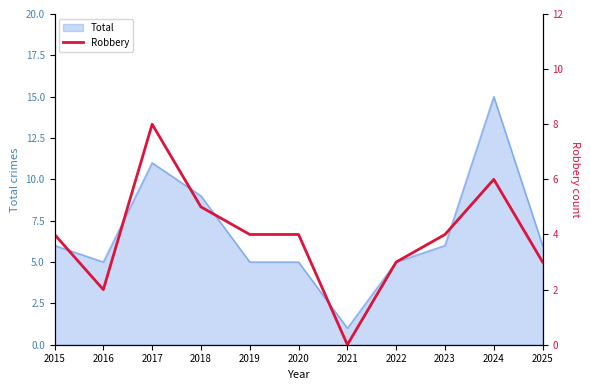

True or false: the data shows 3 at 2022.

True